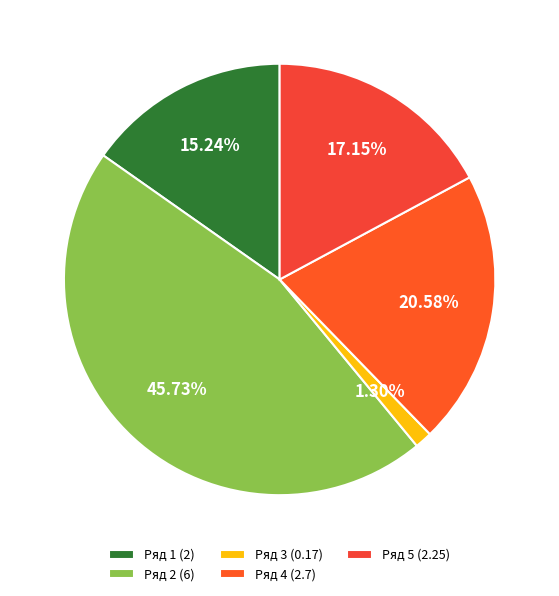

Does any single category account for the majority?

No